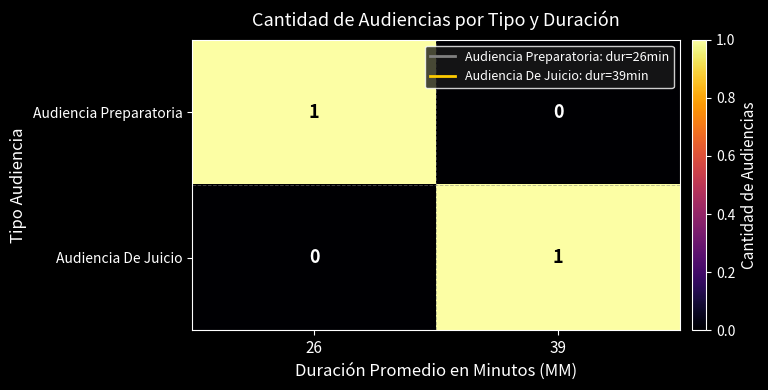

At which label is Audiencia Preparatoria closest to 0?

39